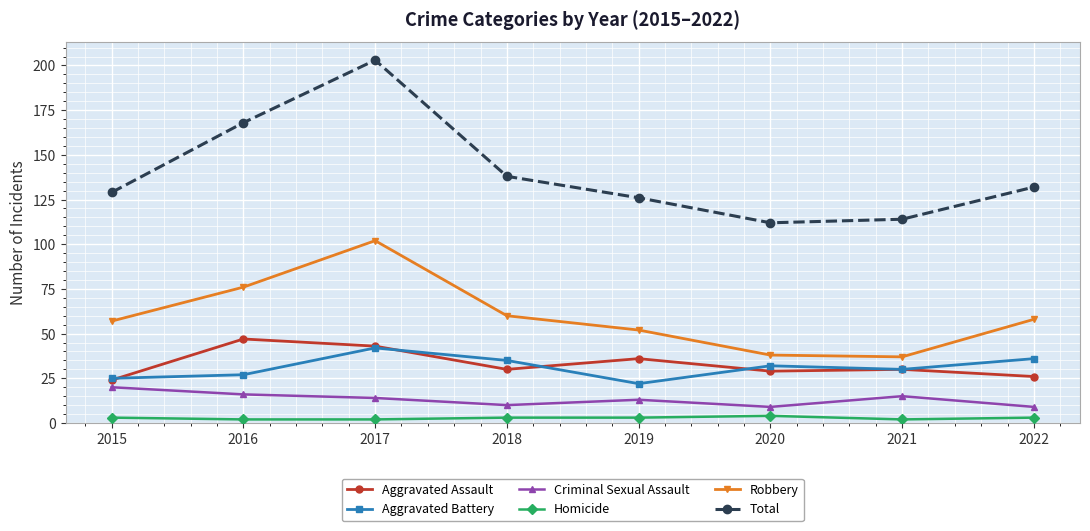

Where is the first local minimum for Criminal Sexual Assault?

2018